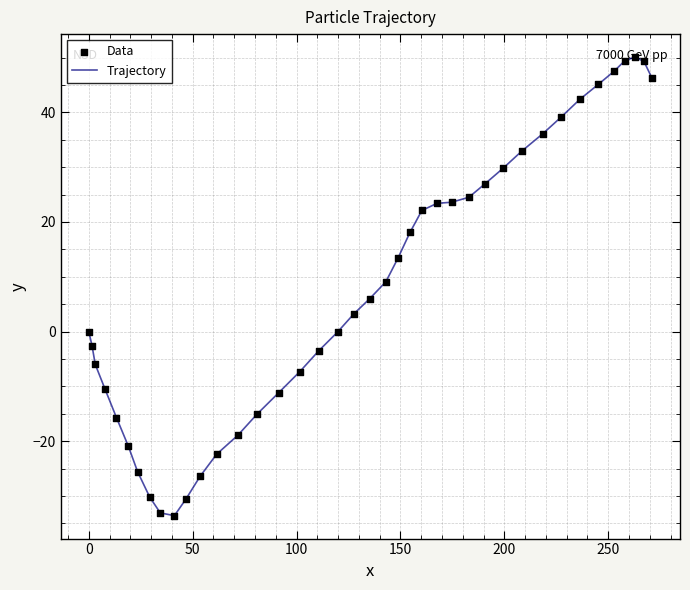

What is the difference between the maximum and minimum values?

83.7